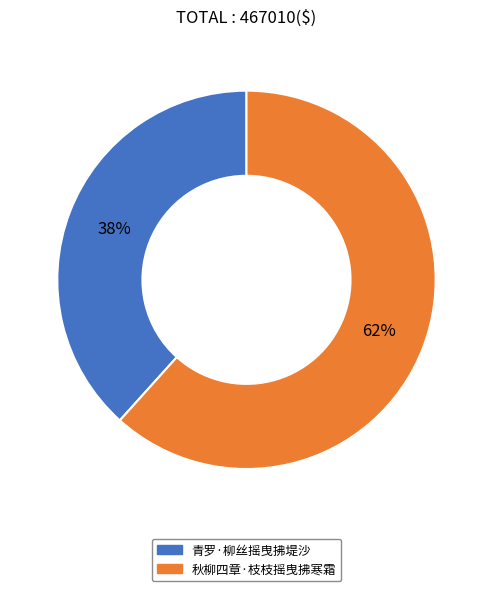

Does 青罗·柳丝摇曳拂堤沙 account for over 50% of the chart?

No